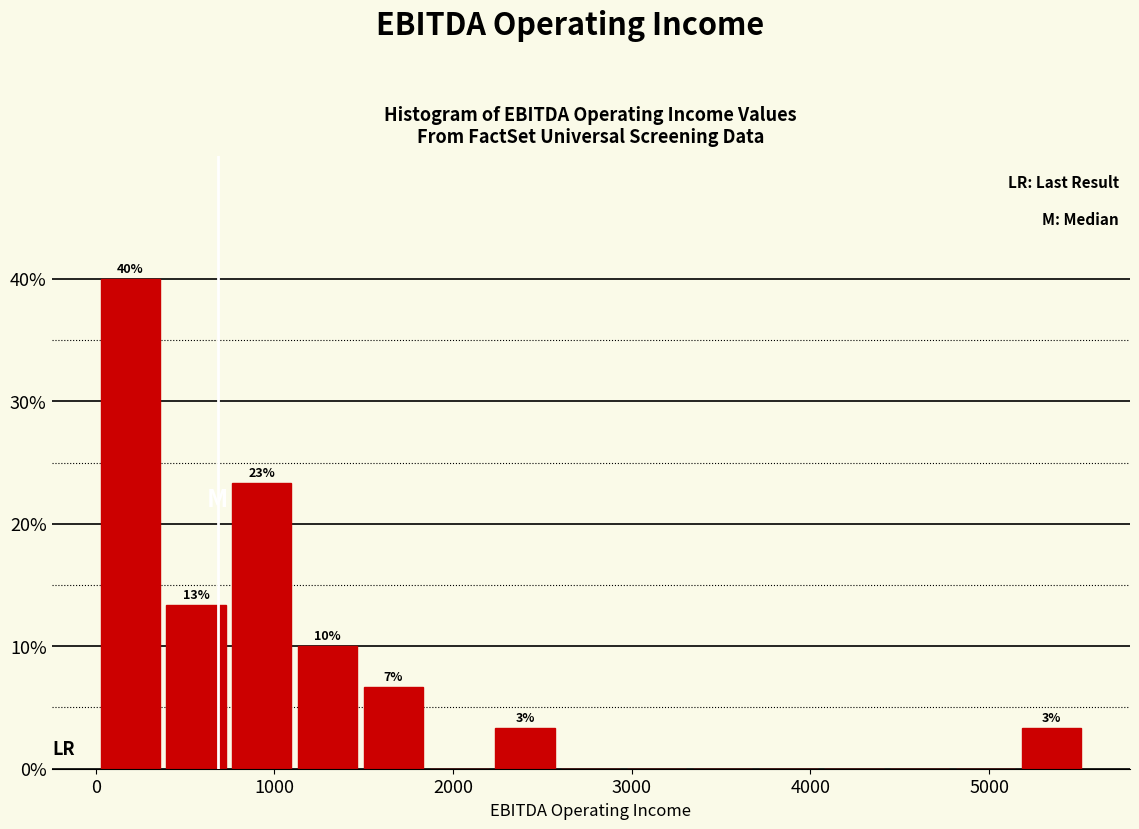

Around what value on the x-axis is the tallest bar? Give the approximate position of its centre, as read against the axis.

200